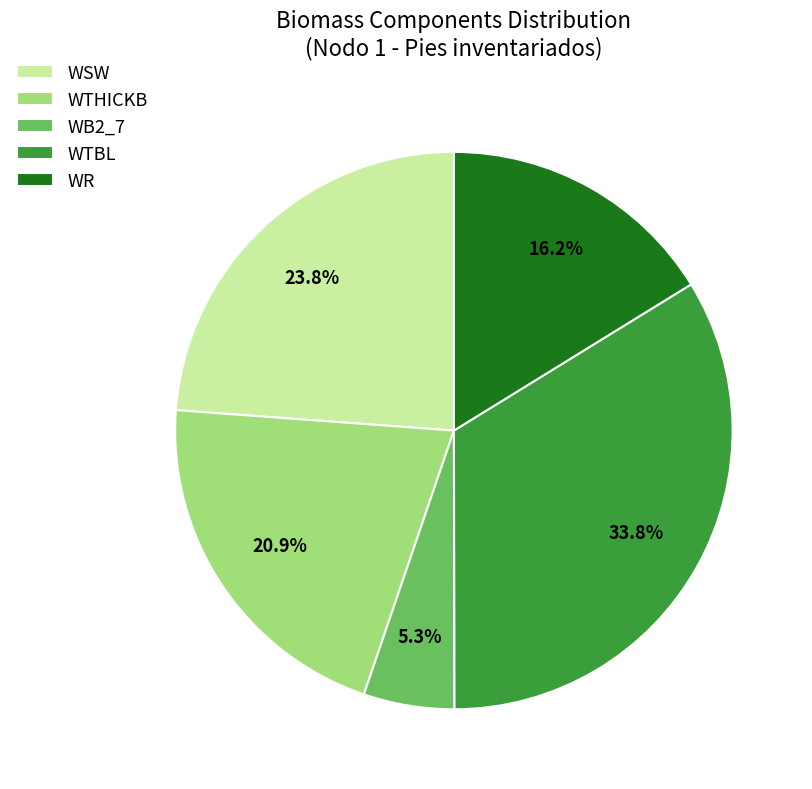

How much of the chart is everything except WTHICKB?

79.1%